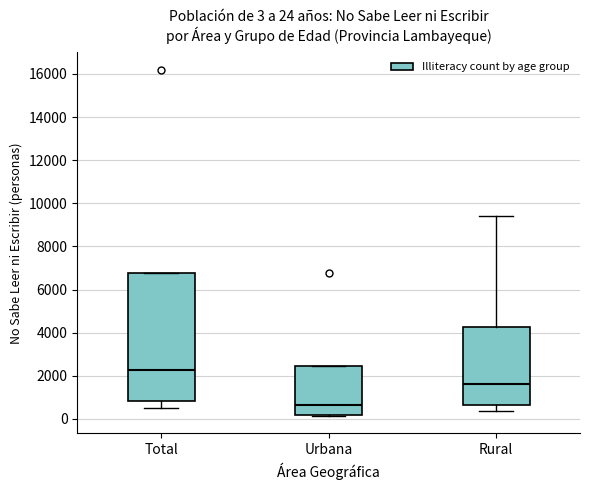

Which box has the lowest median line?

Urbana